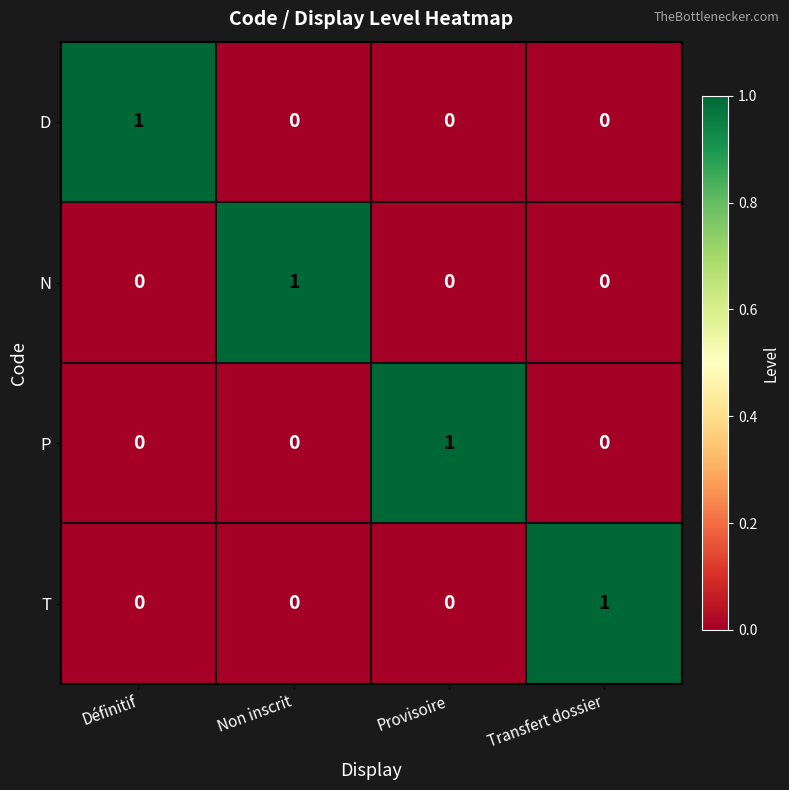

Is the value of T at Transfert dossier greater than the value of P at Définitif?

Yes